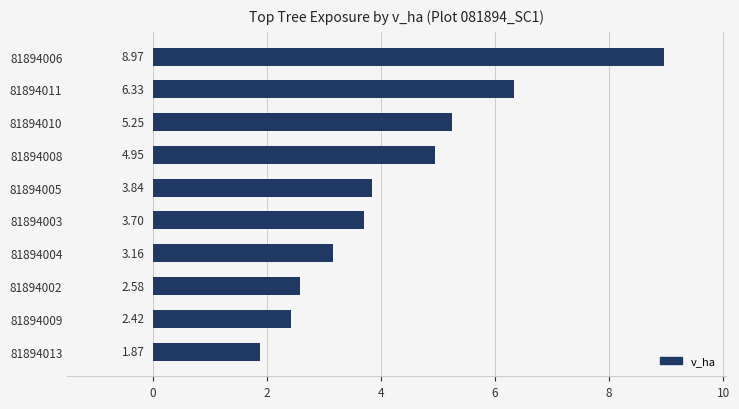

What is the maximum value shown in the chart?

9.0